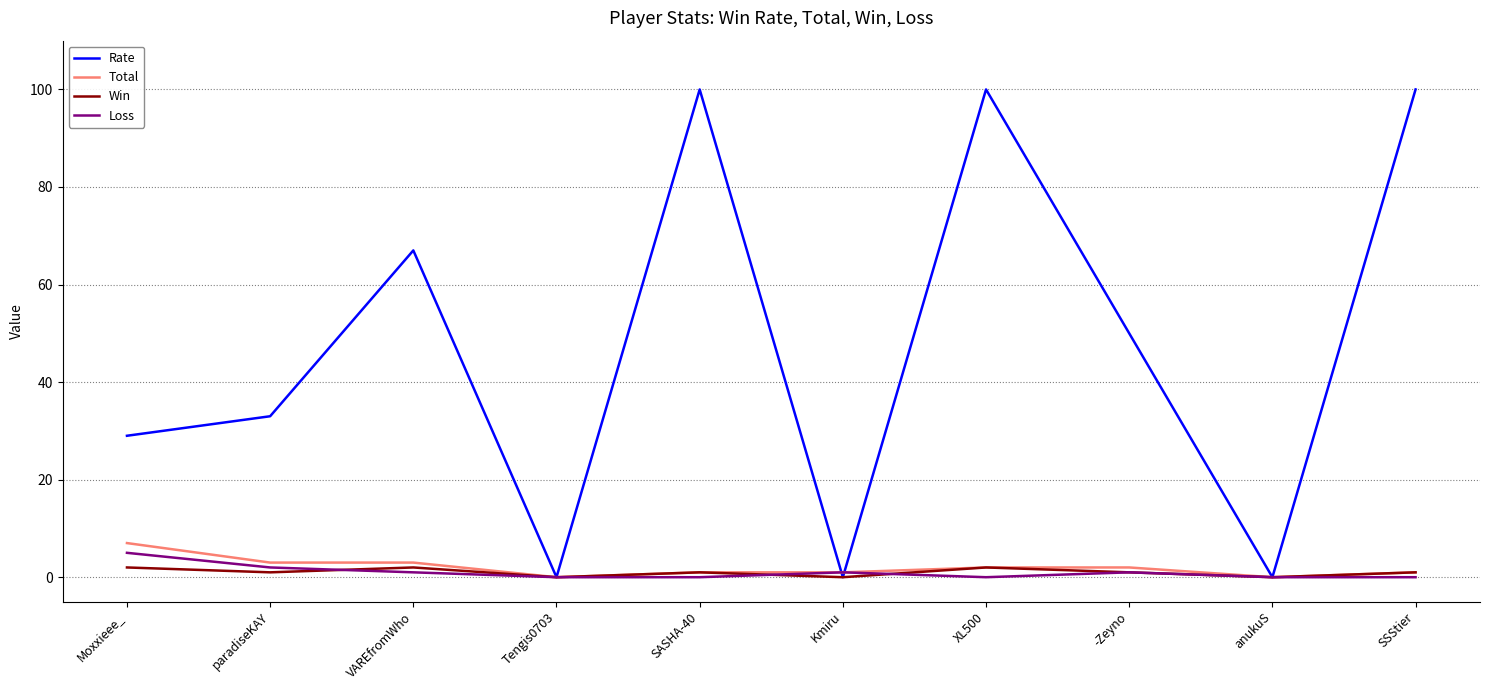

Is it true that Loss equals 0 at Tengis0703?

True